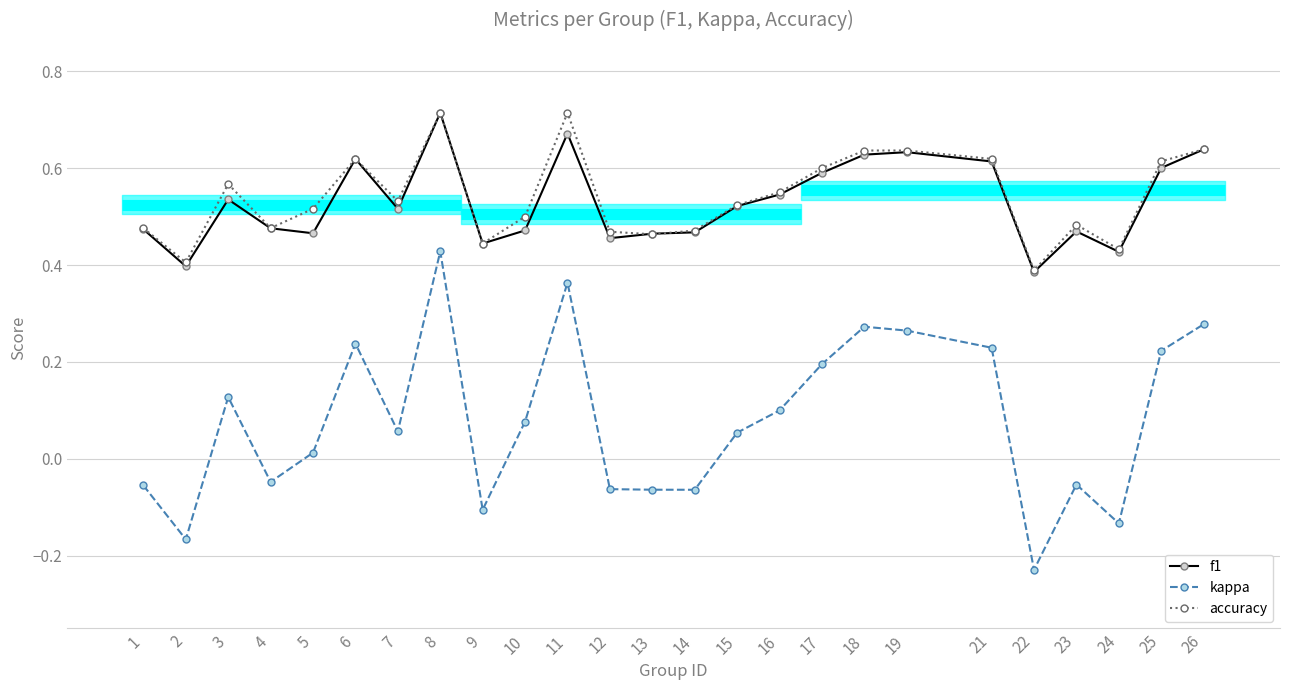

How many data points in kappa are above 0?

15